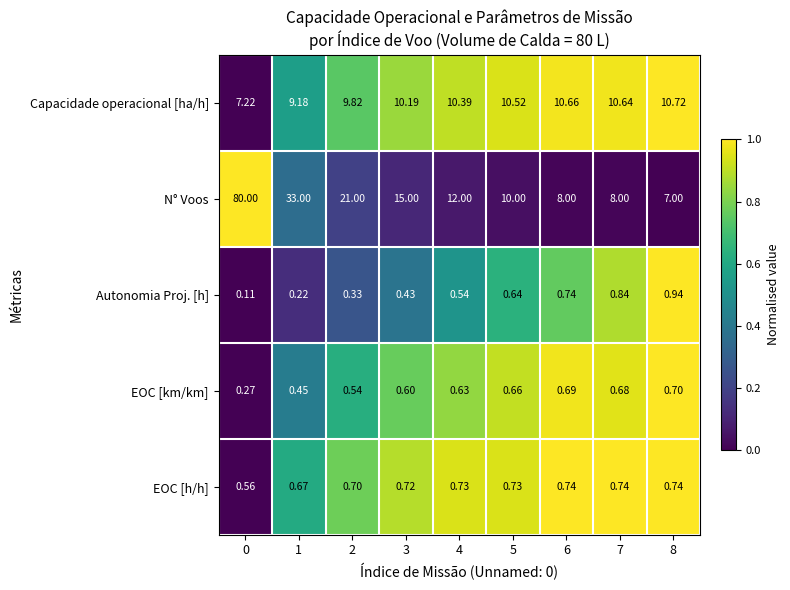

Which series has the widest spread of values?

N° Voos